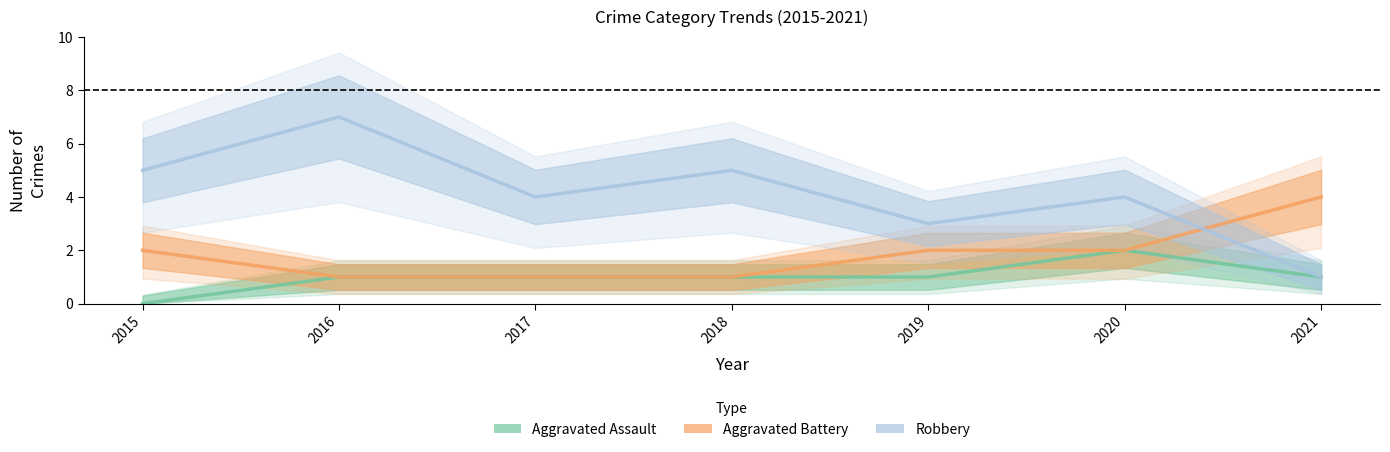

At which category does the chart reach its peak across all series?

2016